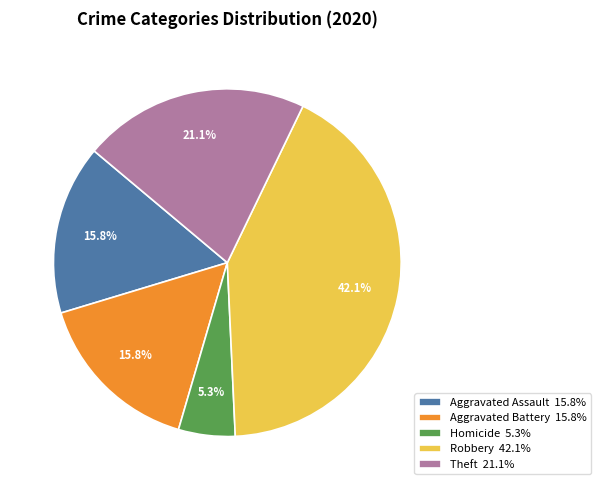

Between Homicide 5.3% and Aggravated Battery 15.8%, which is larger?

Aggravated Battery 15.8%